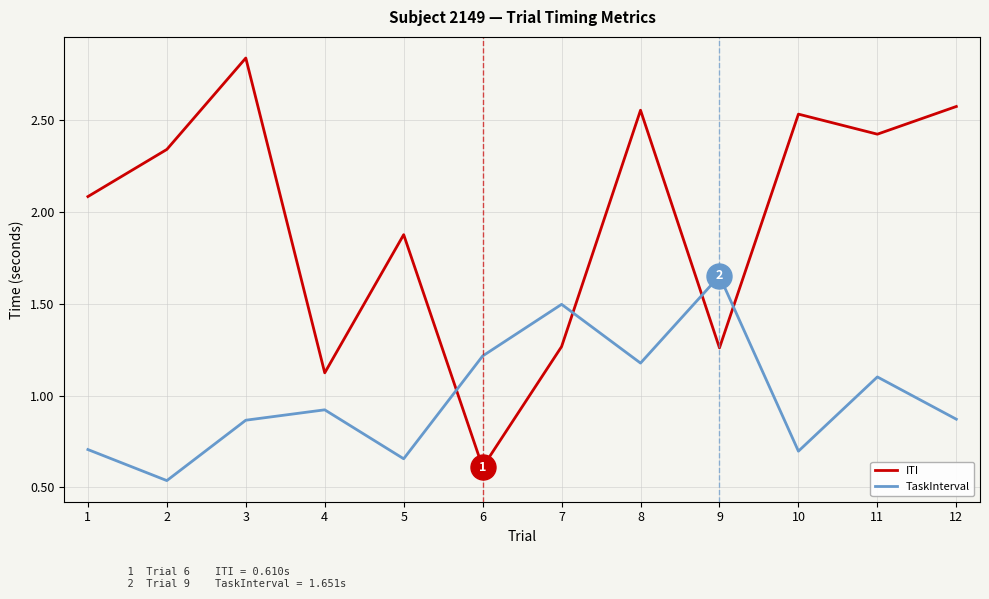

What is the minimum value for ITI?

0.6